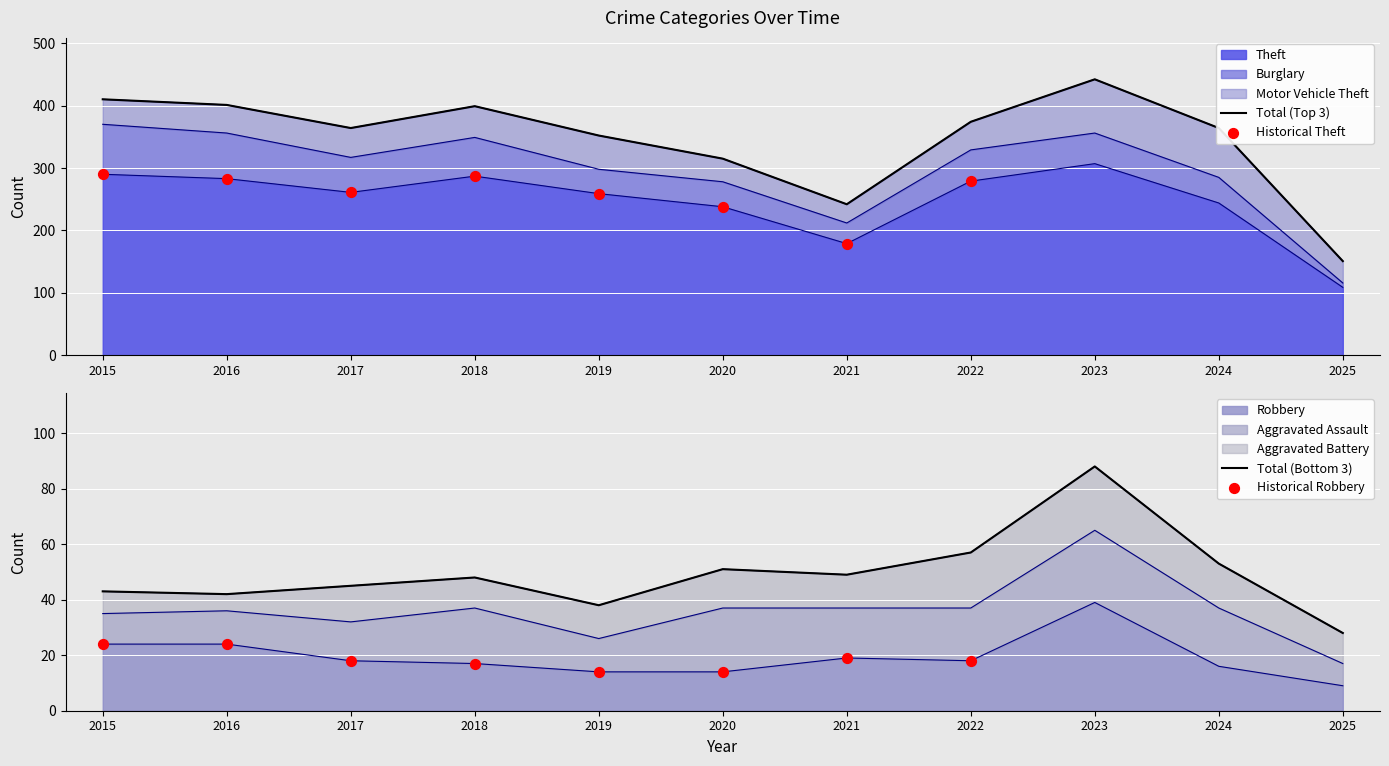

Which series has the largest total across all categories?

Theft